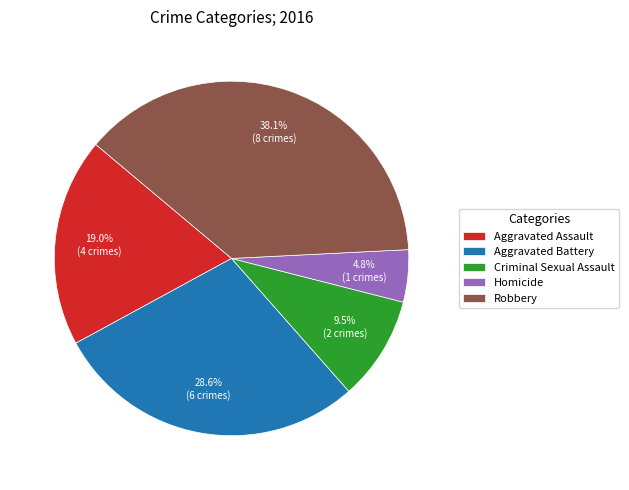

Rank the categories by value from highest to lowest.

Robbery, Aggravated Battery, Aggravated Assault, Criminal Sexual Assault, Homicide